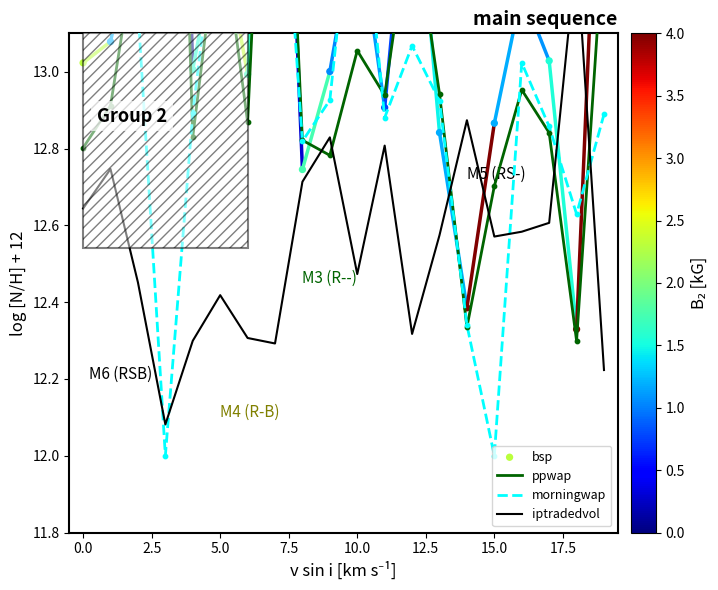

Which series has the widest spread of Y values?

bsp